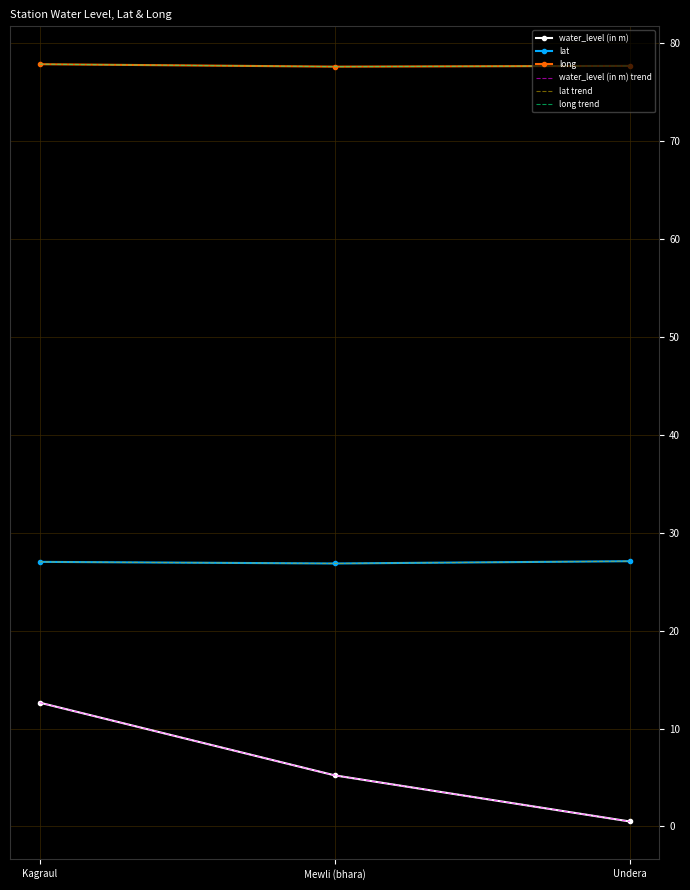

What is the value of the lat point at the 1st from the left?

27.0